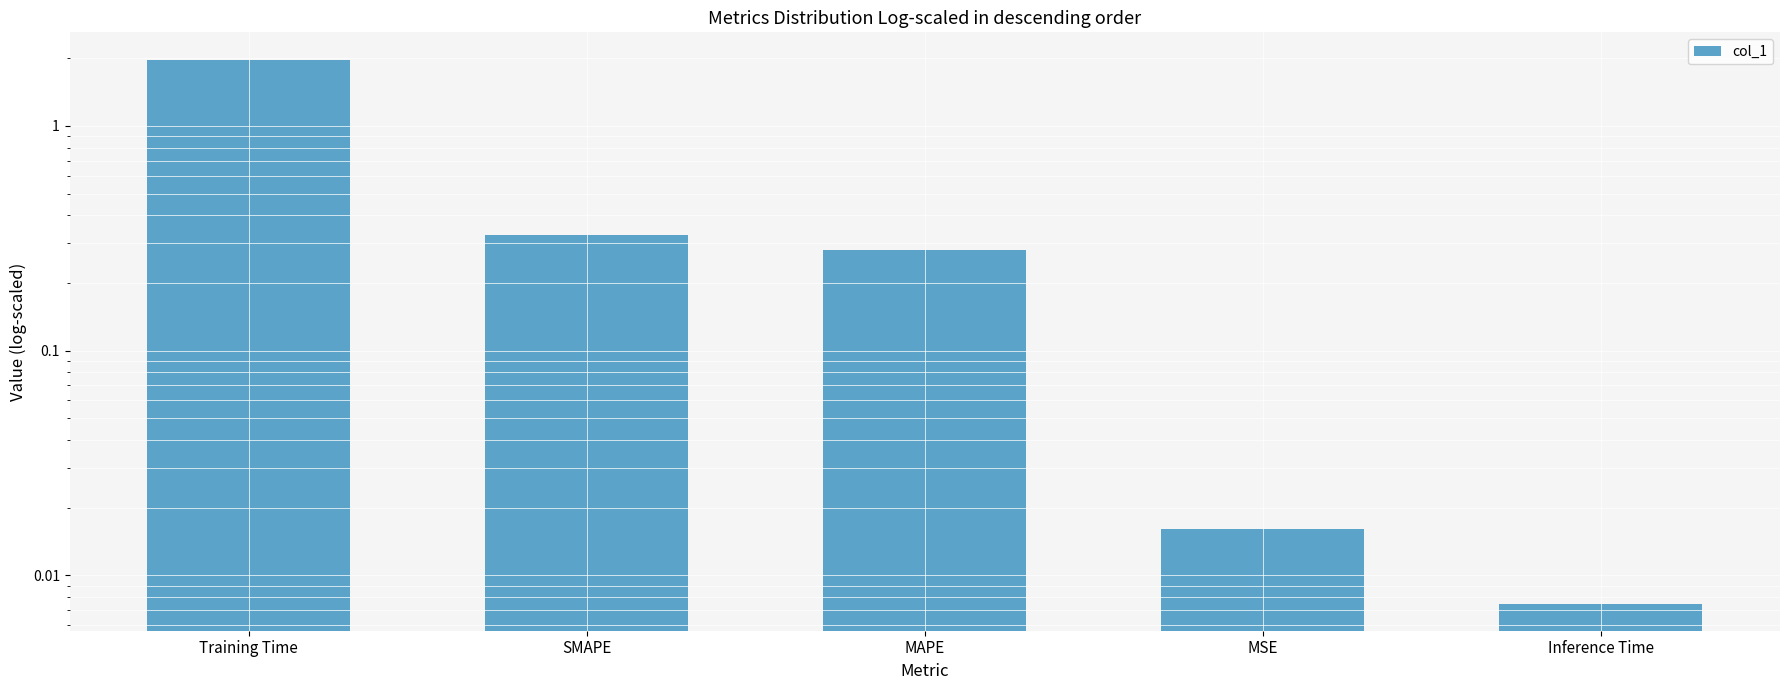

List the labels in order of value, largest first.

Training Time, SMAPE, MAPE, MSE, Inference Time